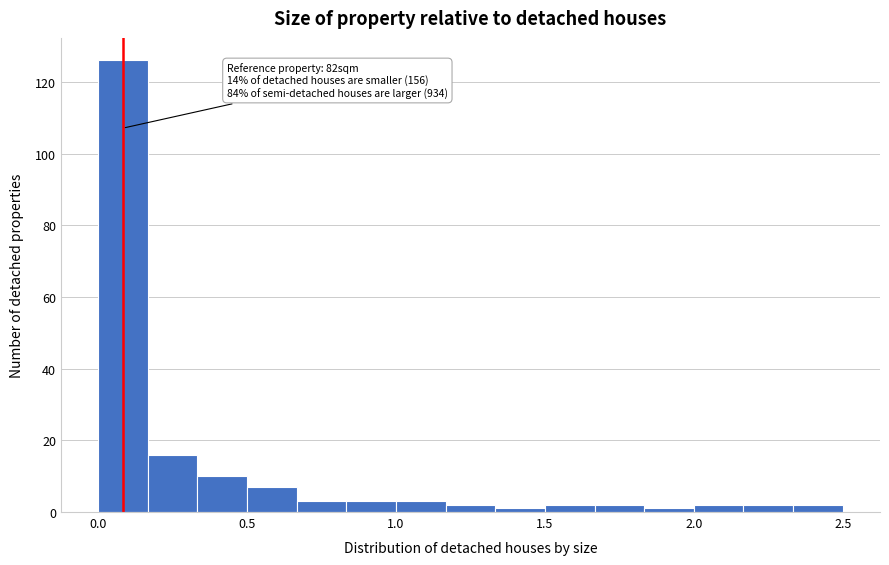

Around what value on the x-axis is the tallest bar? Give the approximate position of its centre, as read against the axis.

0.10